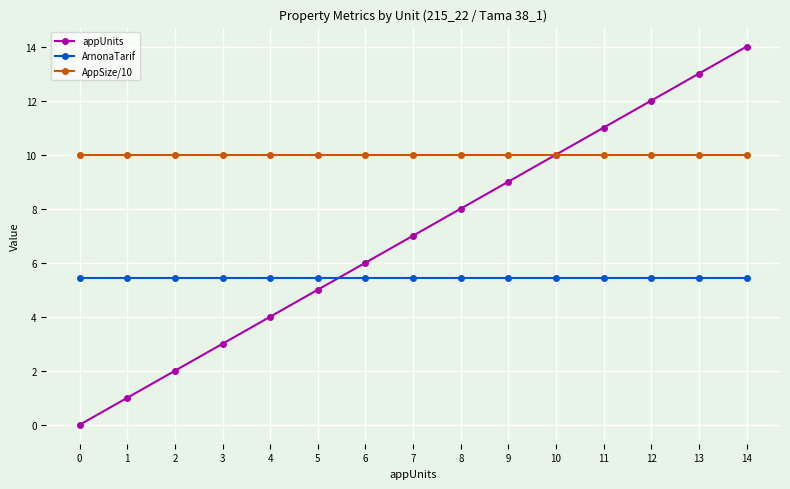

Where do ArnonaTarif and appUnits first cross each other?

5 and 6